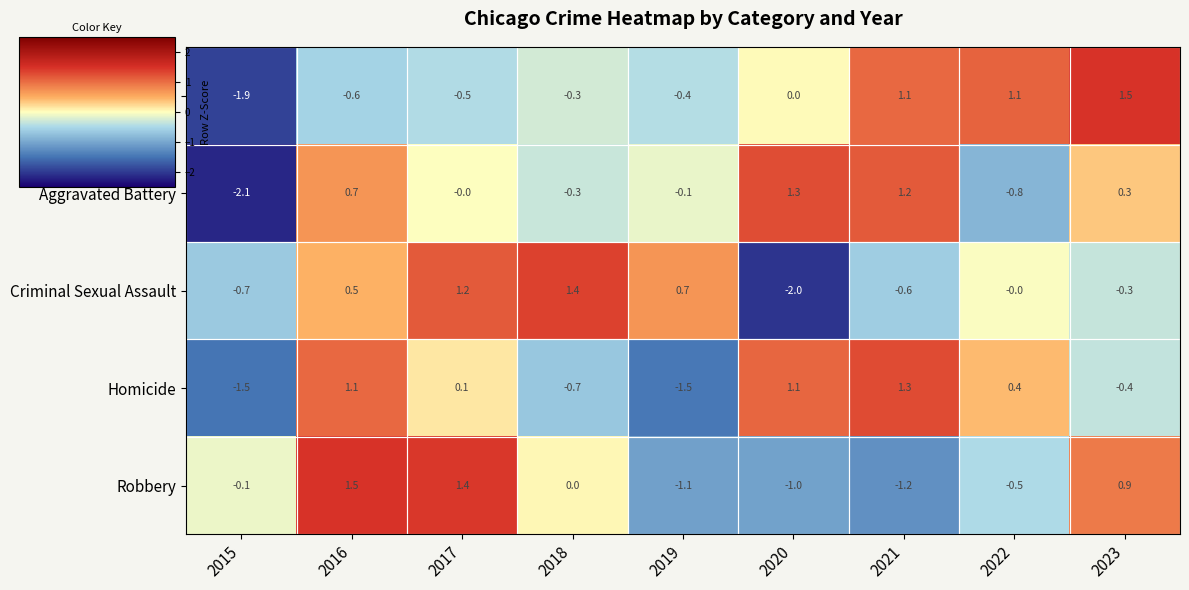

Is it true that Criminal Sexual Assault equals 0.3 at 2017?

False